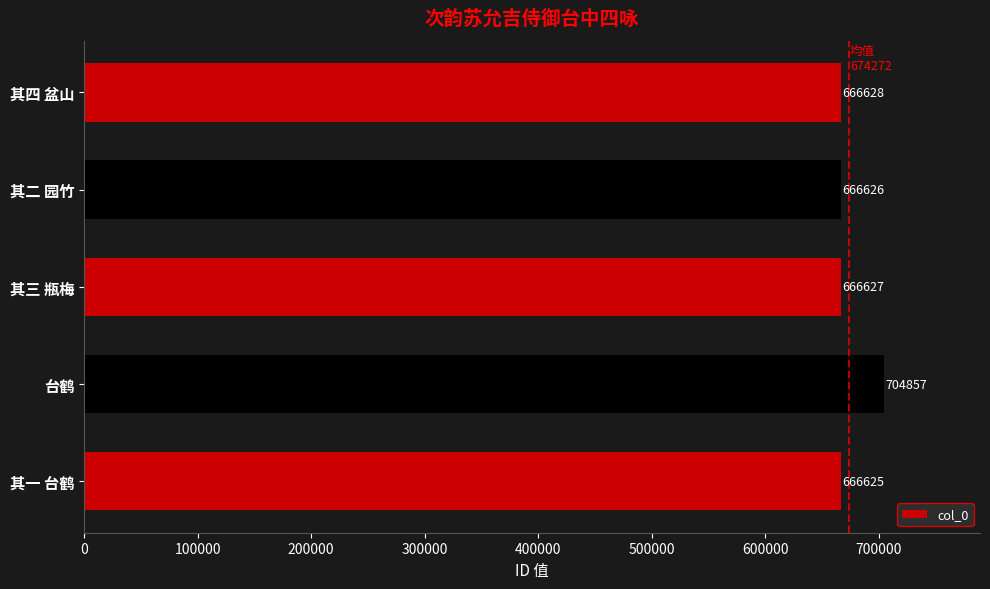

The chart shows a value of 177705 at 其三 瓶梅. True or false?

False